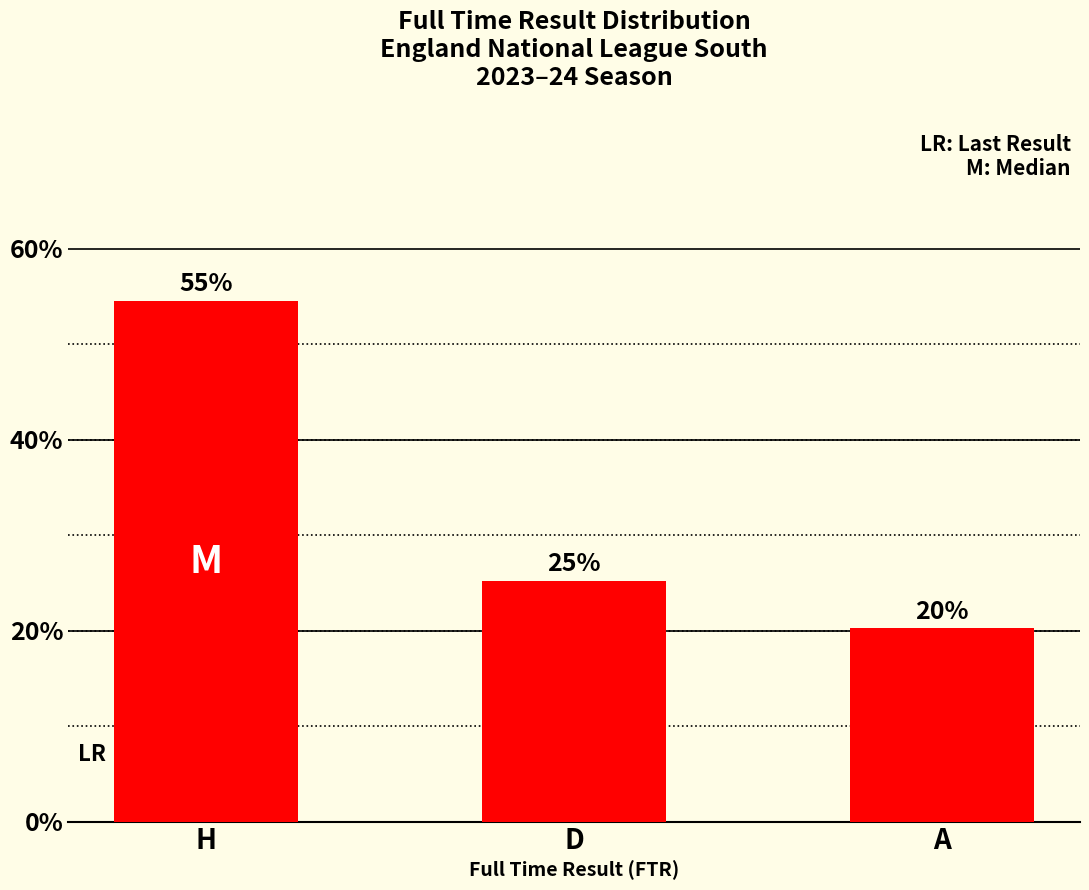

Are the bars horizontal?

No